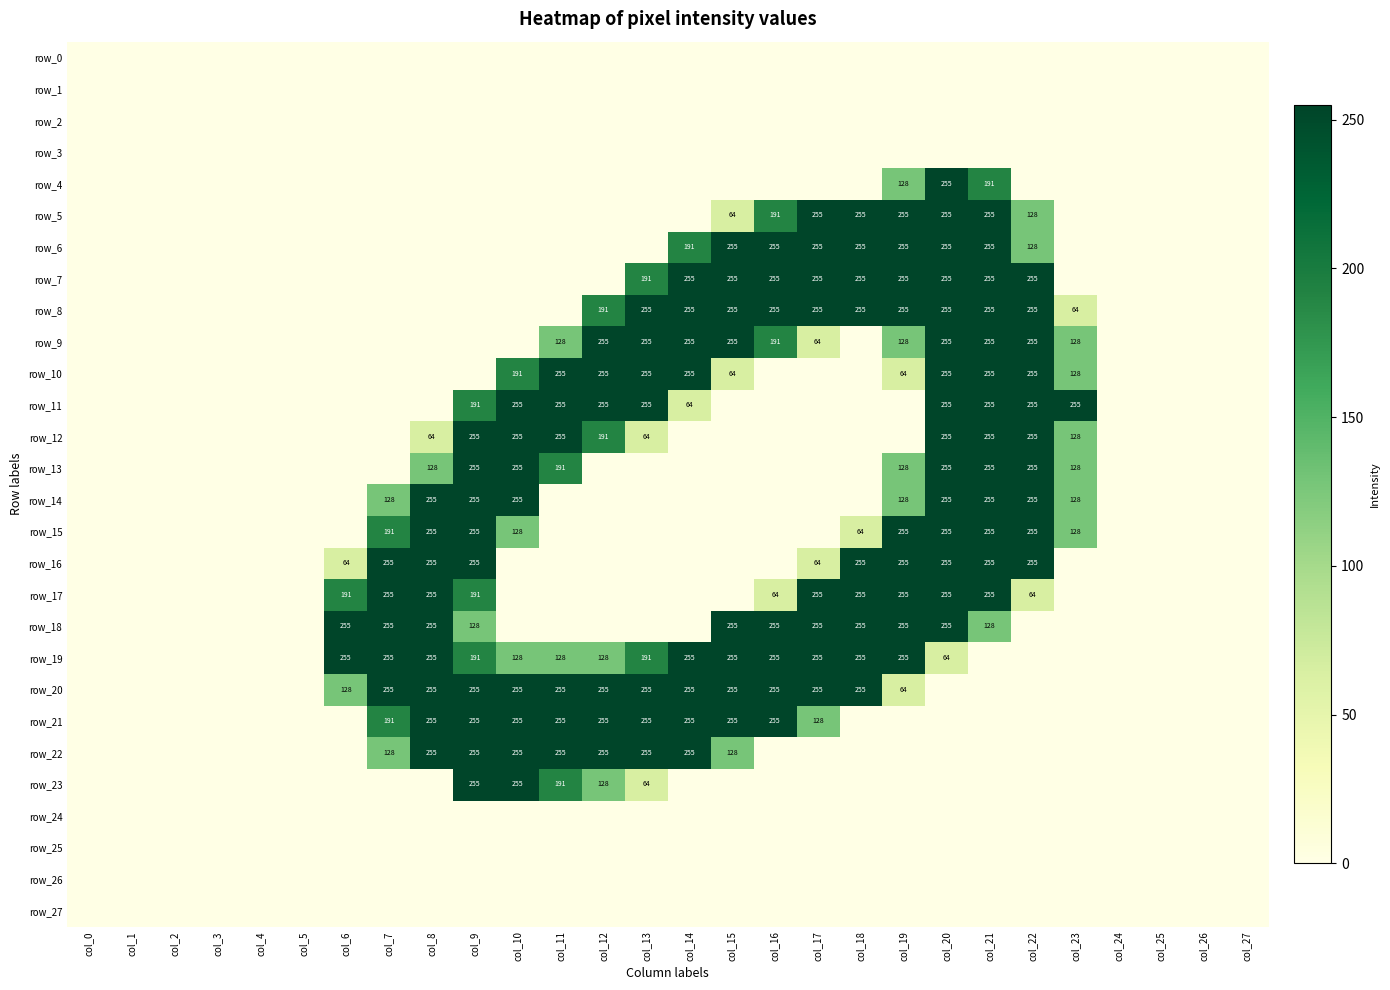

Rank the categories by row_27 value from highest to lowest.

col_0, col_1, col_2, col_3, col_4, col_5, col_6, col_7, col_8, col_9, col_10, col_11, col_12, col_13, col_14, col_15, col_16, col_17, col_18, col_19, col_20, col_21, col_22, col_23, col_24, col_25, col_26, col_27